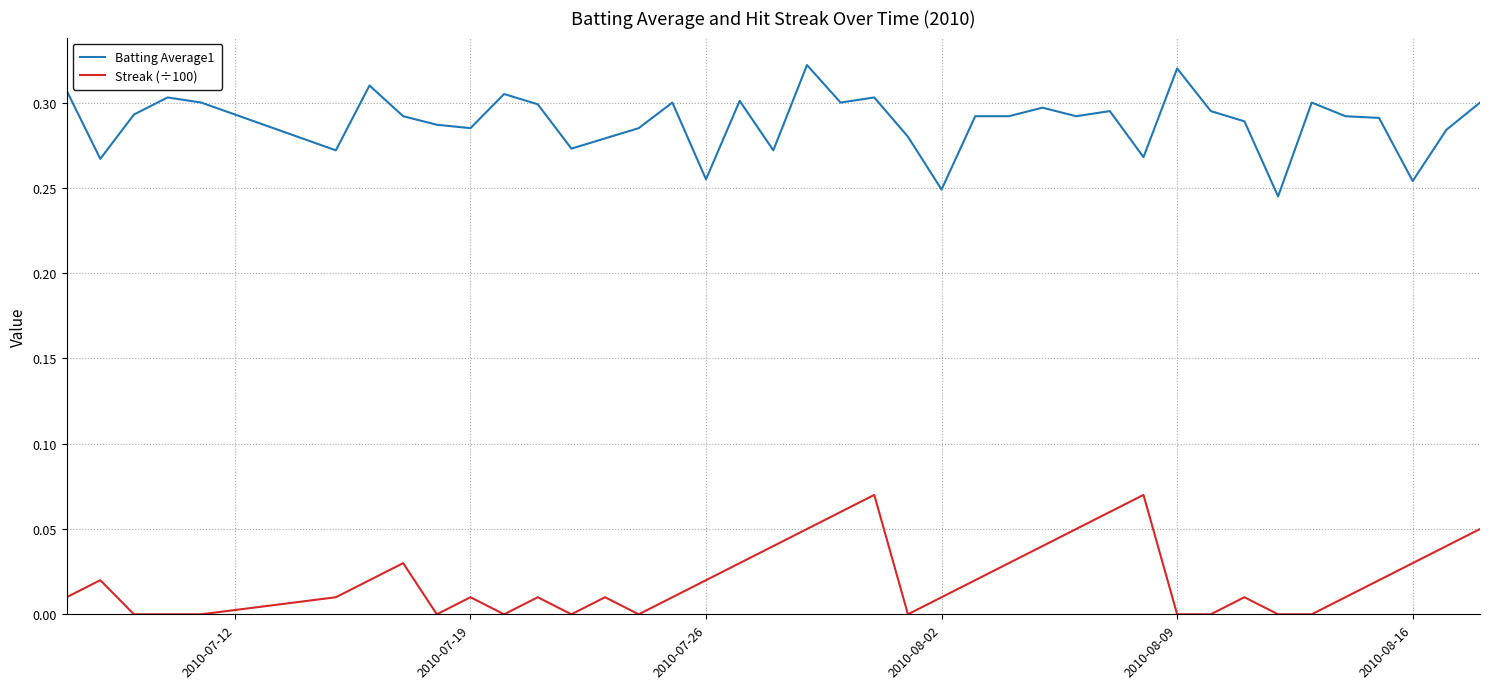

True or false: Batting Average1 and Streak (÷100) cross at least once.

False